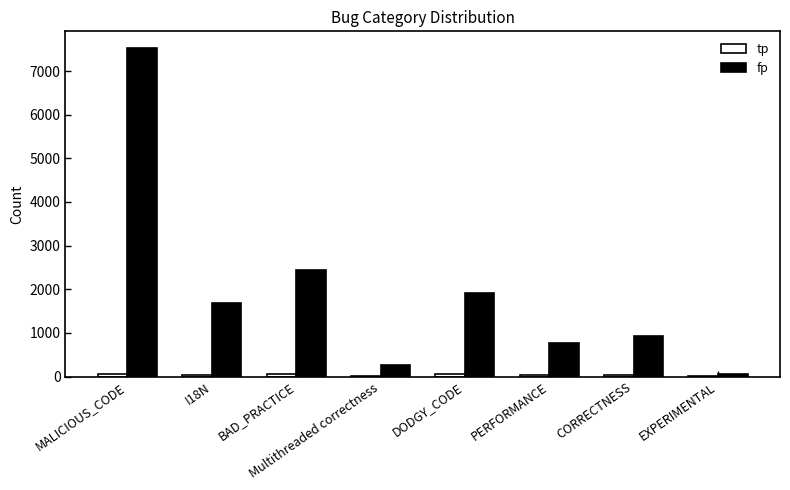

Where is fp nearest to the value 3796?

BAD_PRACTICE